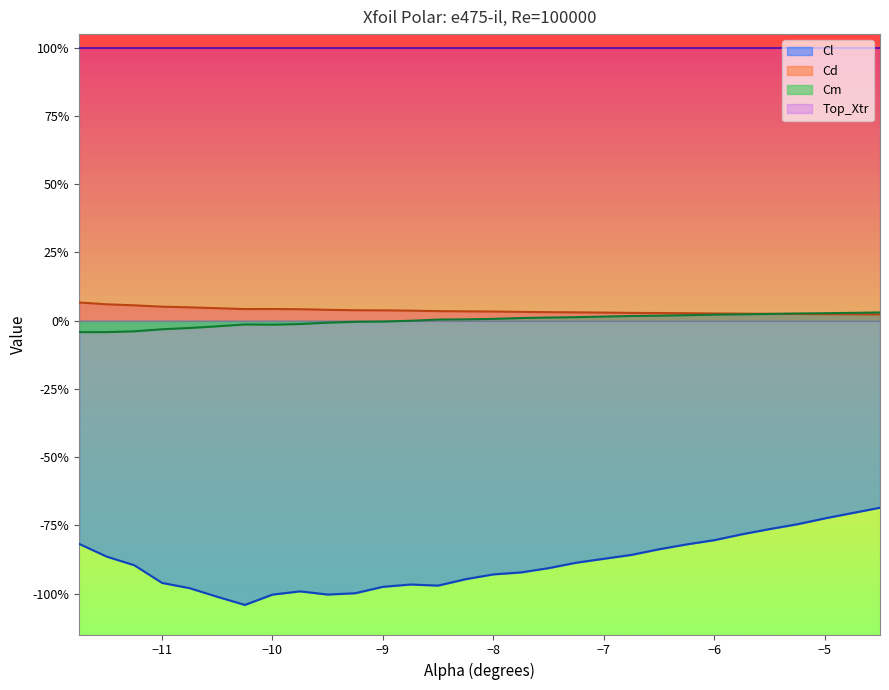

The Cd series shows 0.0 at -10.75. True or false?

False